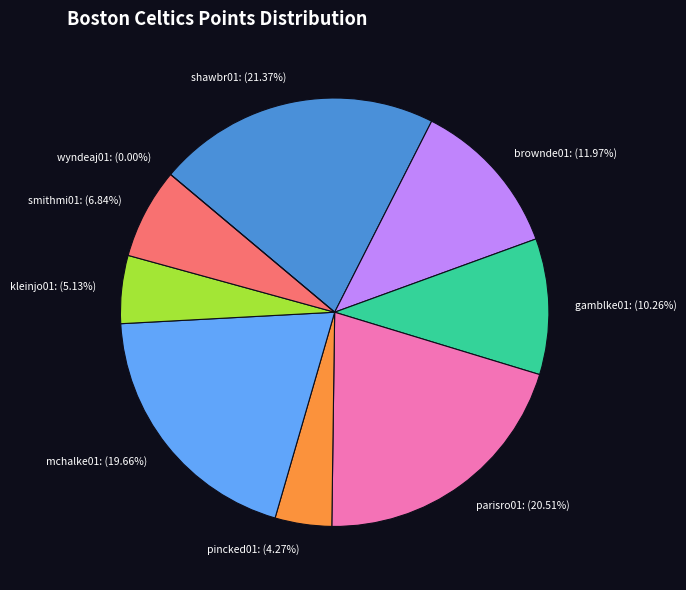

To the nearest percent, what portion does pincked01 represent?

4%